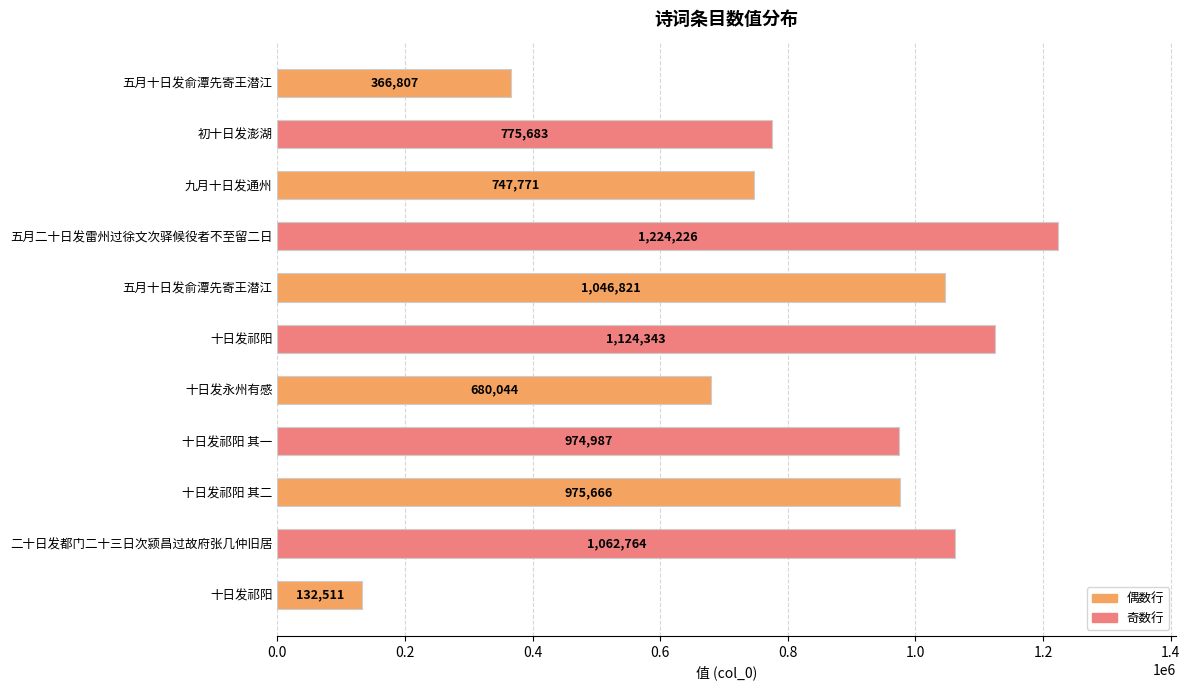

Count the number of data series in this chart.

1